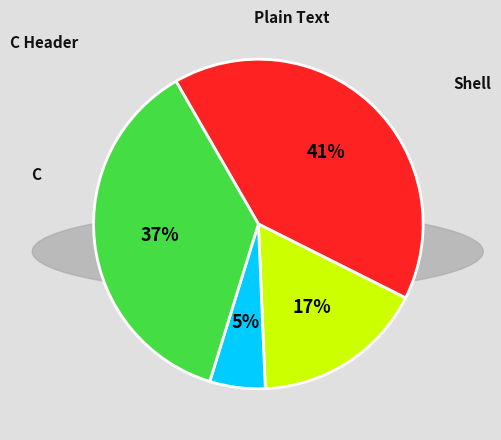

What portion of the pie excludes Plain Text?

83.1%